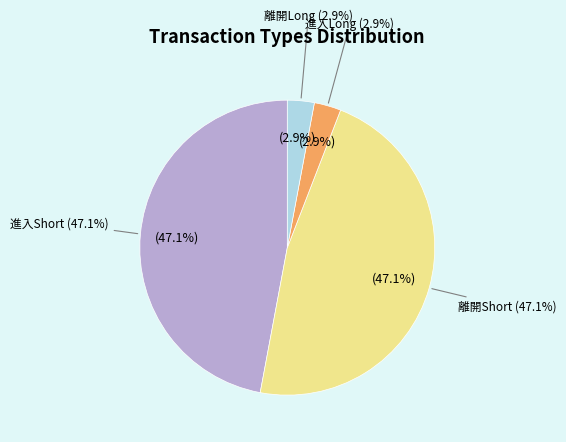

Does 離開Short represent more than half of the total?

No